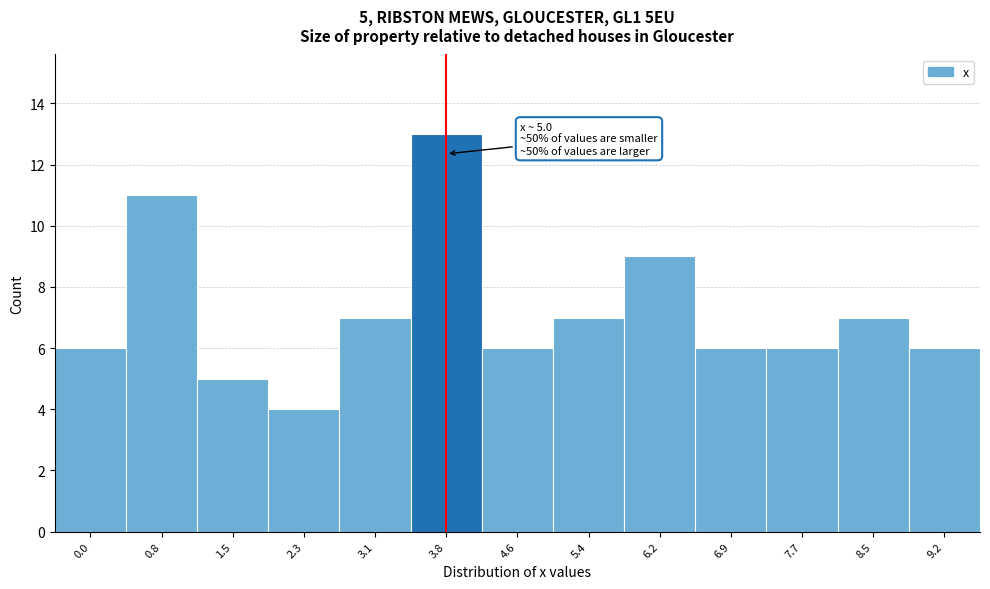

Reading left to right, transcribe all the data shown in this chart.

6	11	5	4	7	13	6	7	9	6	6	7	6